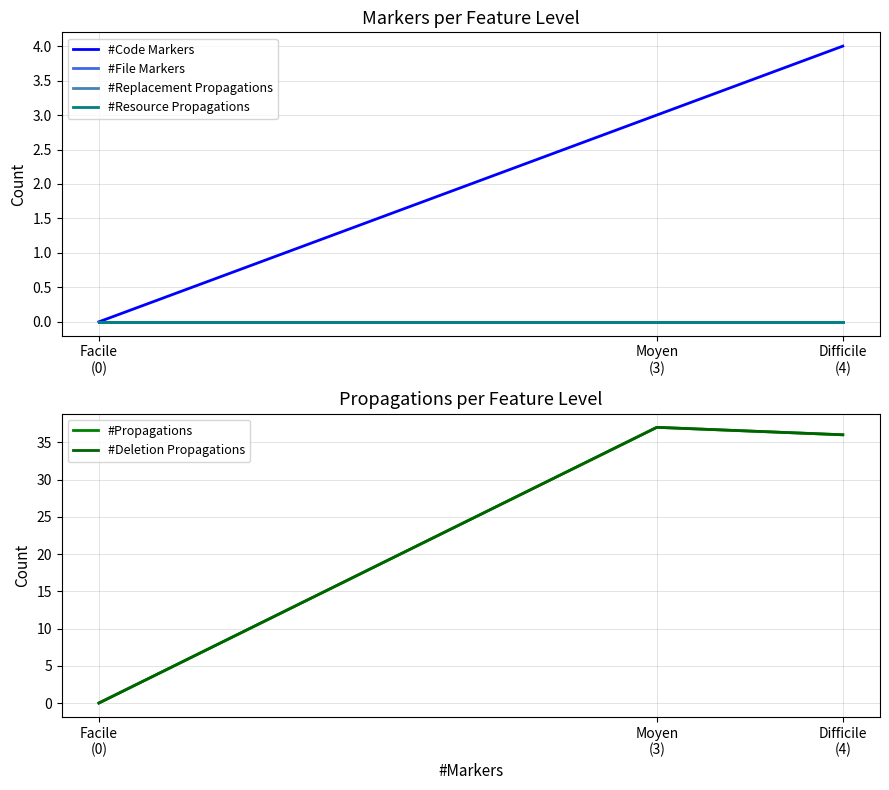

What is the sum of the #Code Markers values at Difficile
(4) and Moyen
(3)?

7